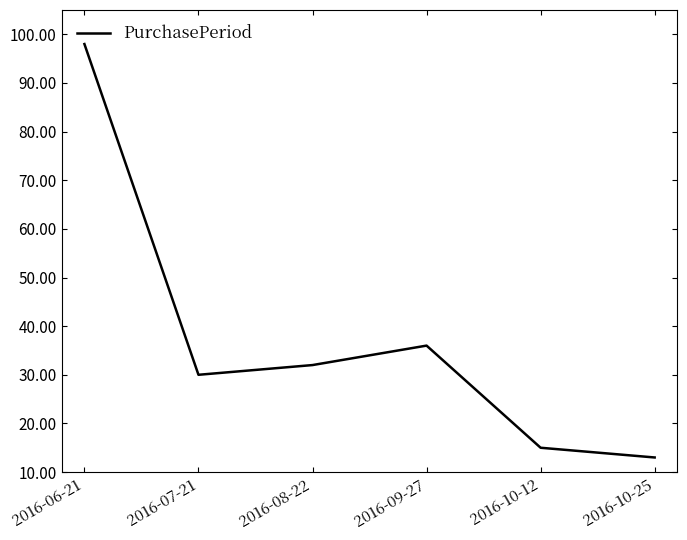

What is the difference between the maximum and minimum values?

85